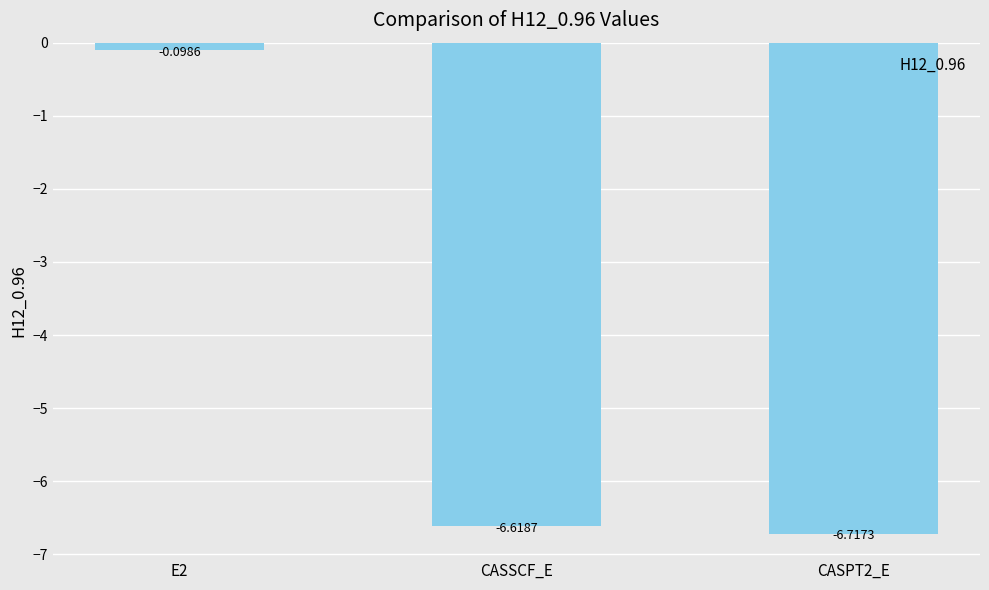

Which has a higher value, CASPT2_E or E2?

E2